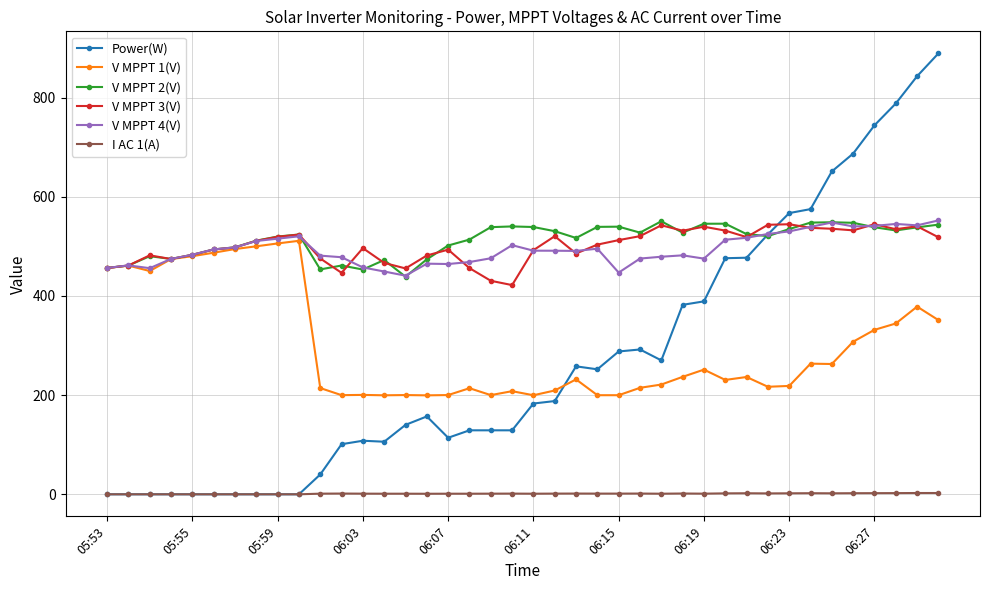

How many lines are shown in the chart?

6